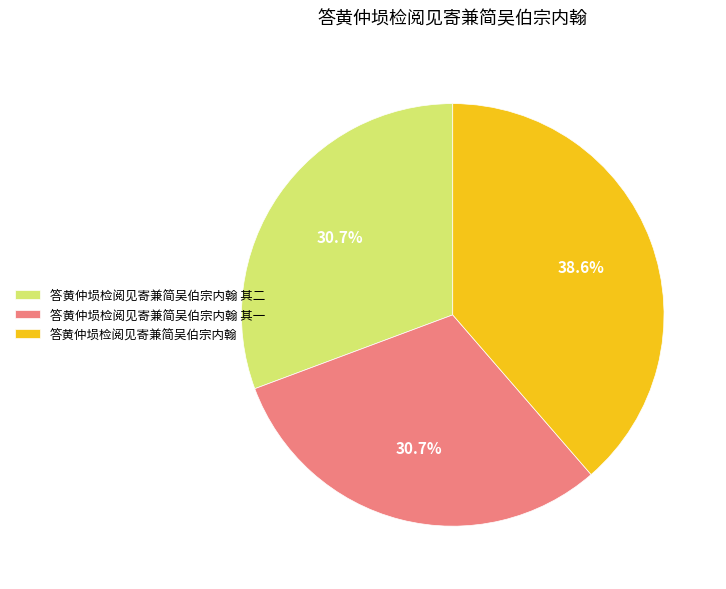

Which slice is the largest?

答黄仲埙检阅见寄兼简吴伯宗内翰